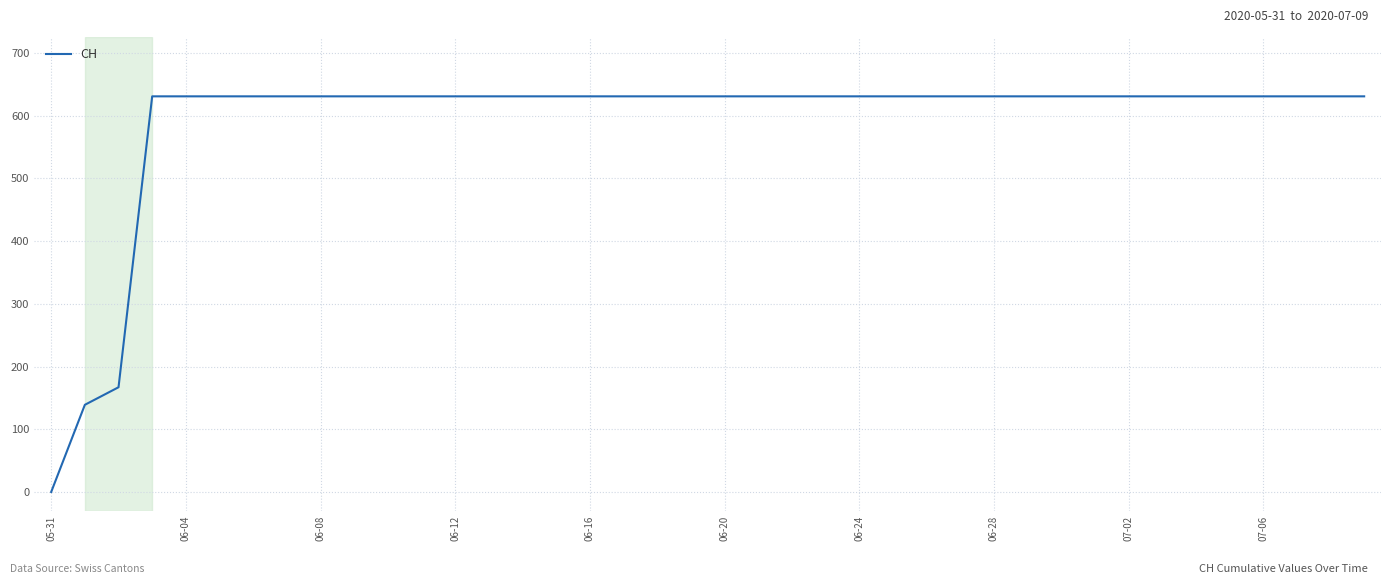

What is the maximum value shown in the chart?

631